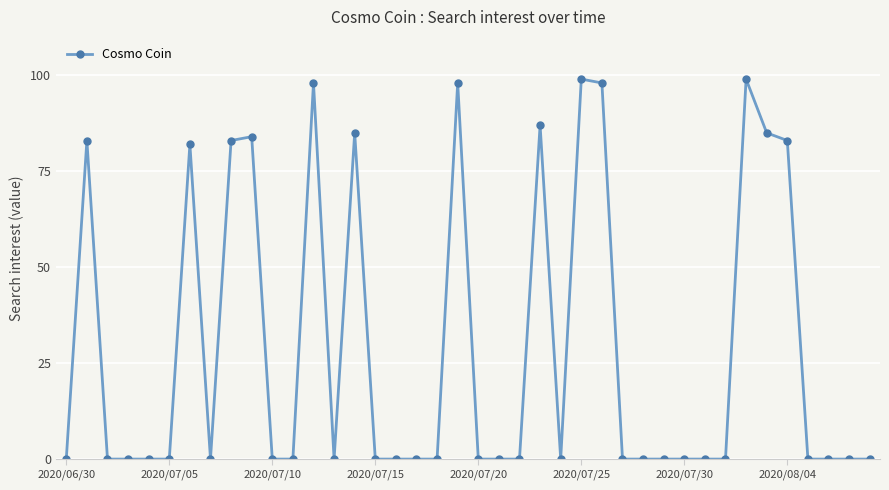

What is the maximum value shown in the chart?

99